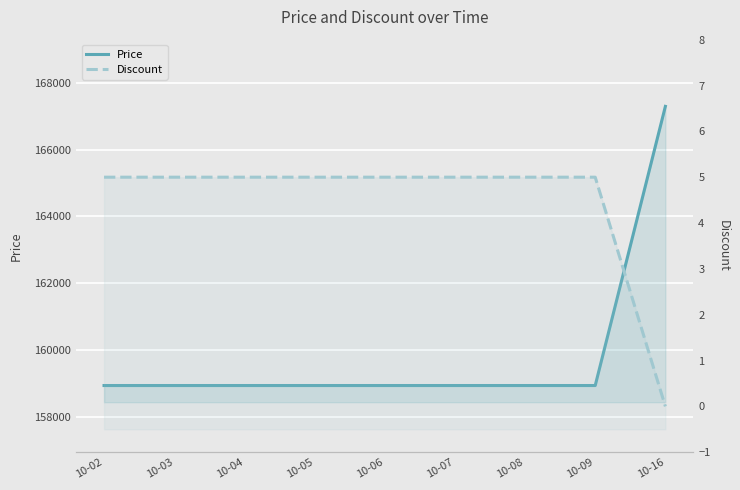

Between 10-06 and 10-09, which is larger?

10-06